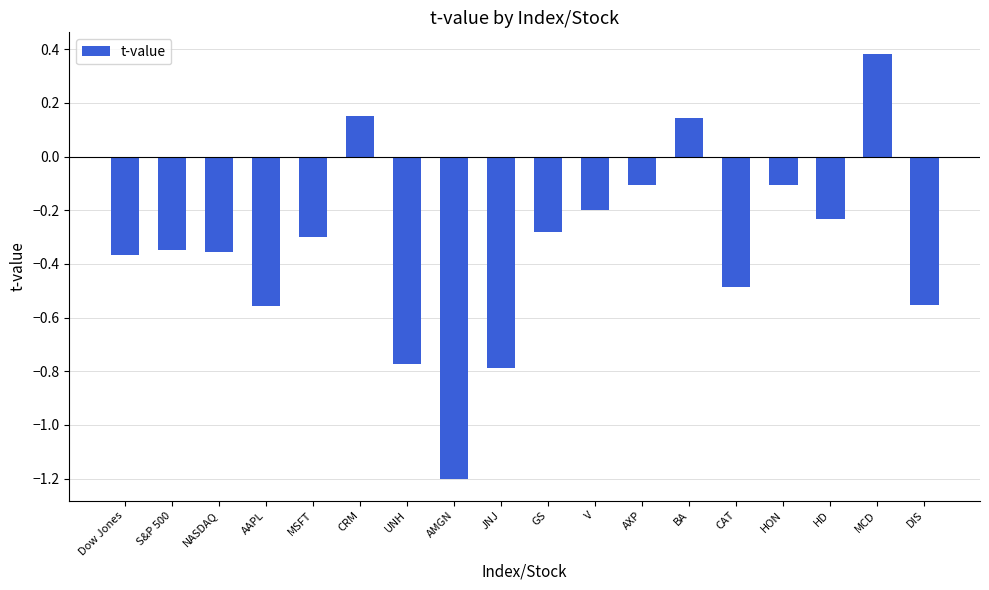

Is it true that the value at Dow Jones is -0.5?

False